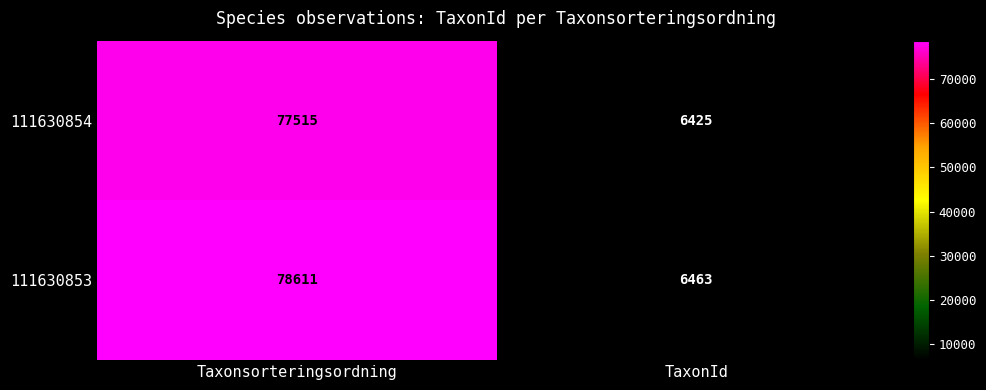

What is the spread (max minus min) of values at TaxonId?

38